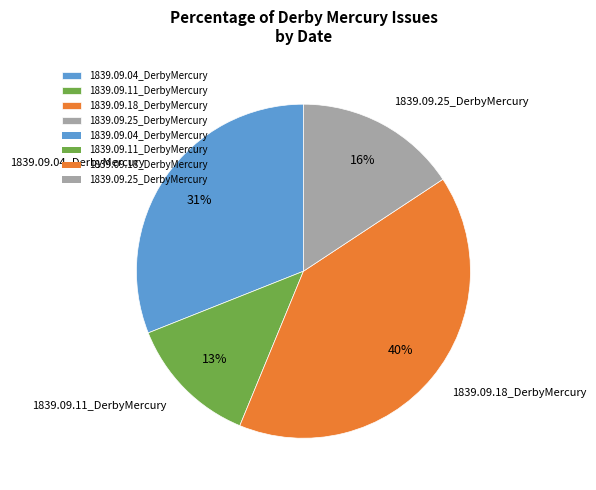

Combined, do 1839.09.11_DerbyMercury and 1839.09.25_DerbyMercury account for over 50%?

No